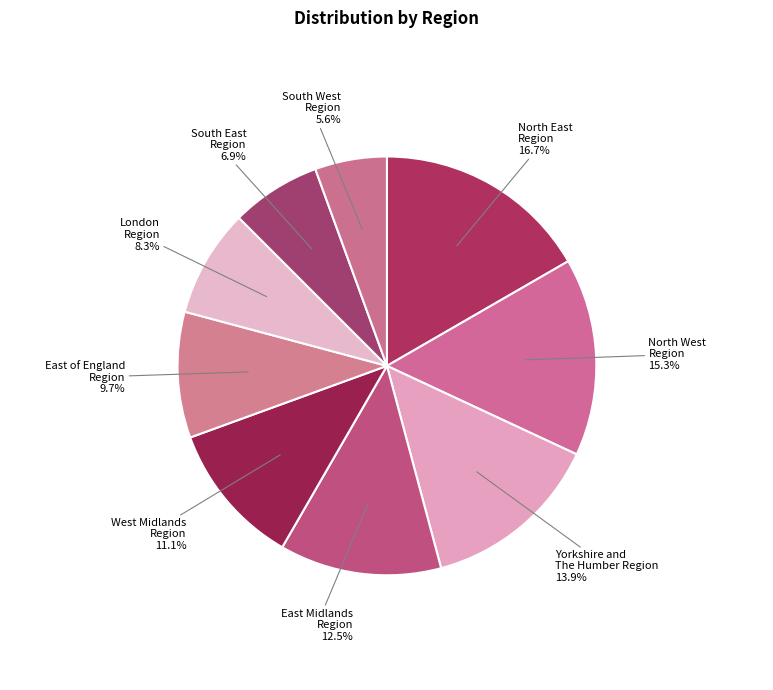

To the nearest percent, what is the average slice percentage?

11%